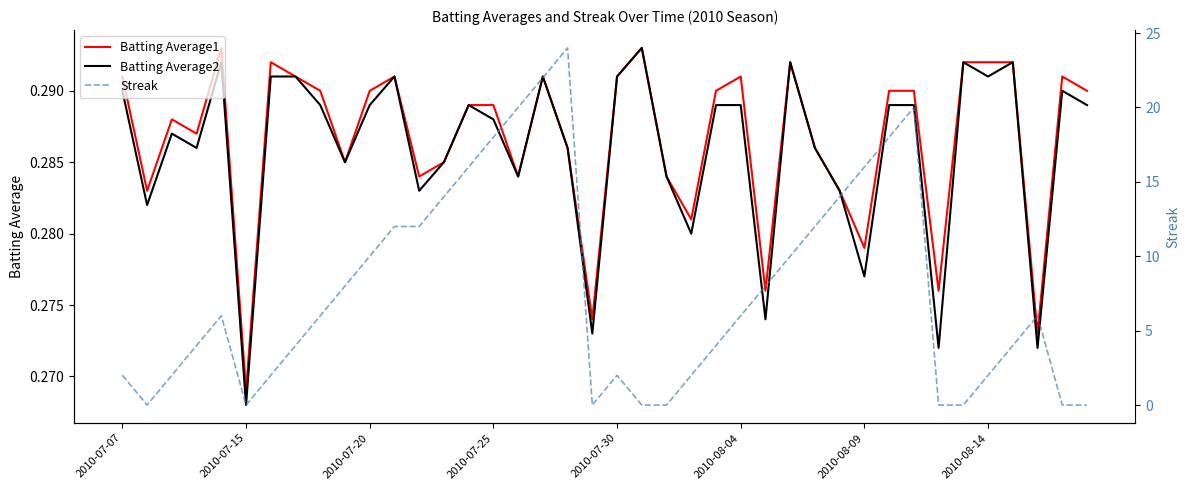

At which label does Batting Average2 reach its minimum?

2010-07-15